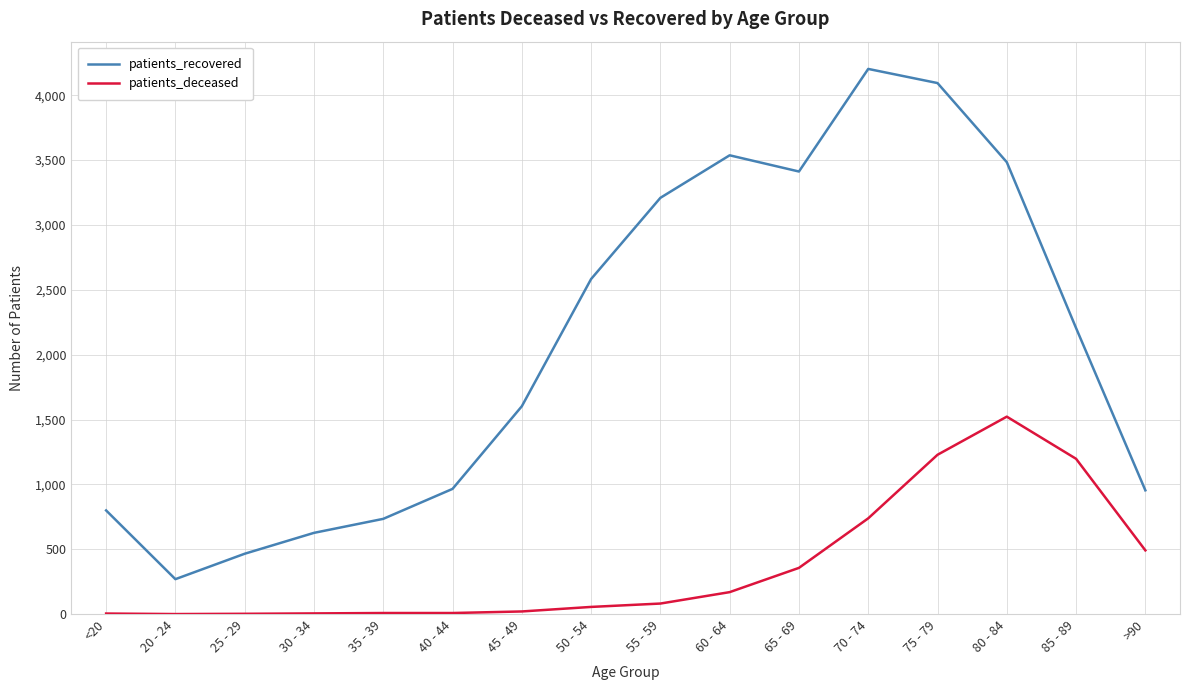

Does the chart display data point markers on the line(s)?

No